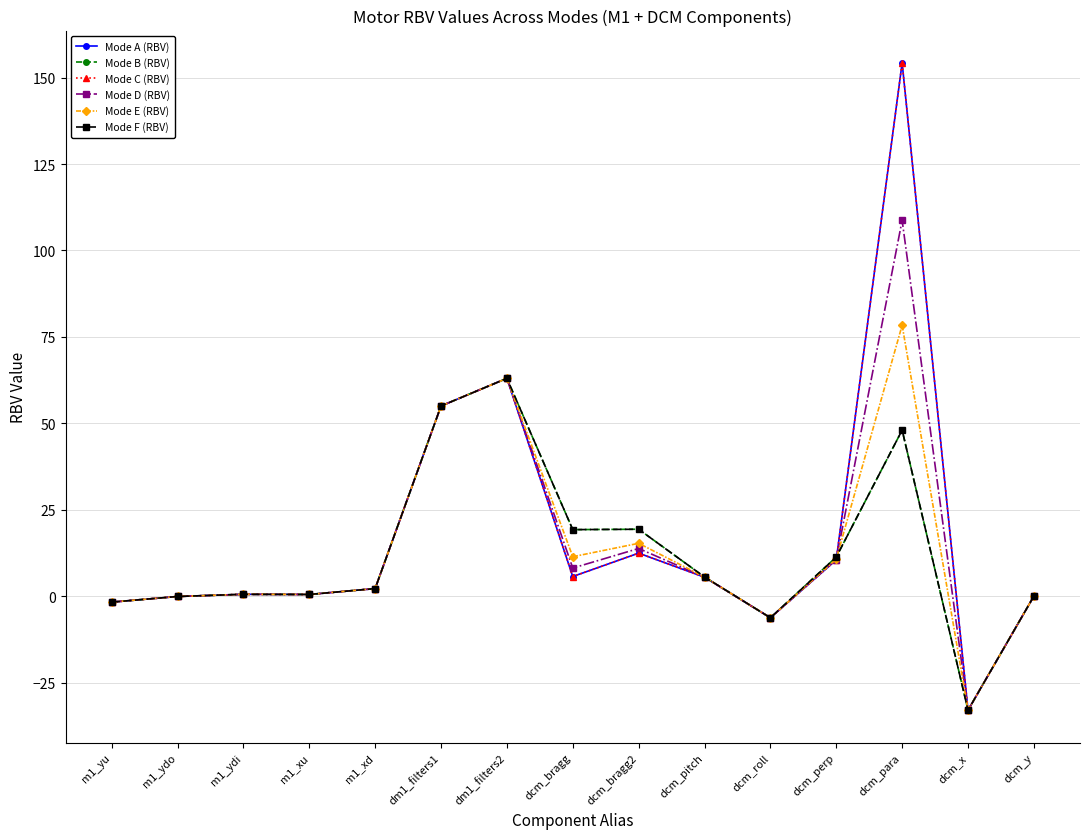

How many data points does each series have?

15